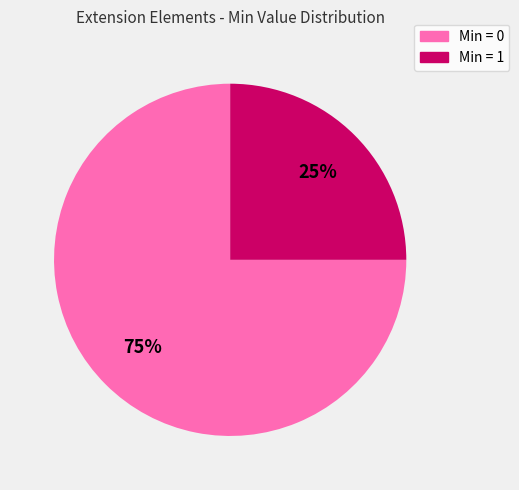

To the nearest percent, what is the average slice percentage?

50%